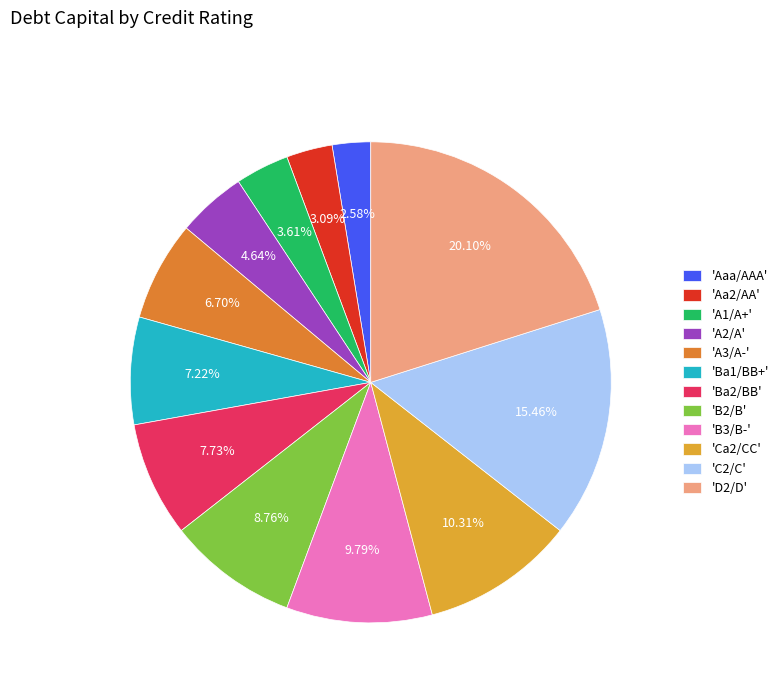

How many segments does this pie chart have?

12